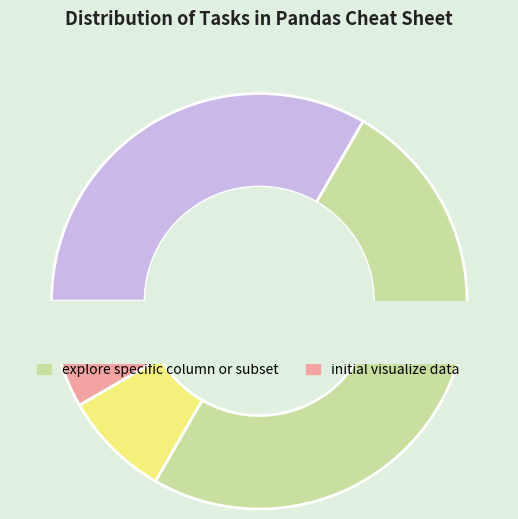

Which has a higher value, explore specific column or subset or Overview?

explore specific column or subset